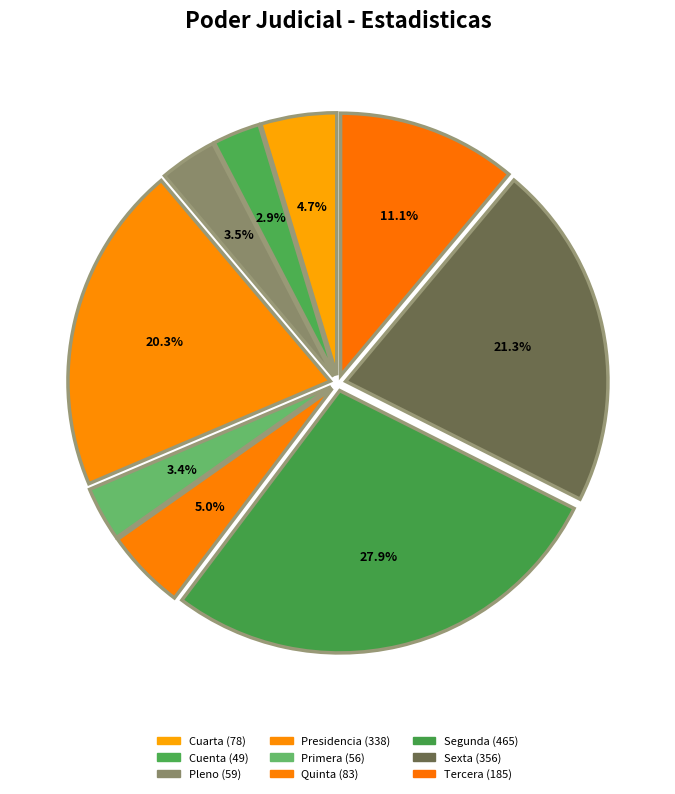

Is Quinta the majority of the pie?

No